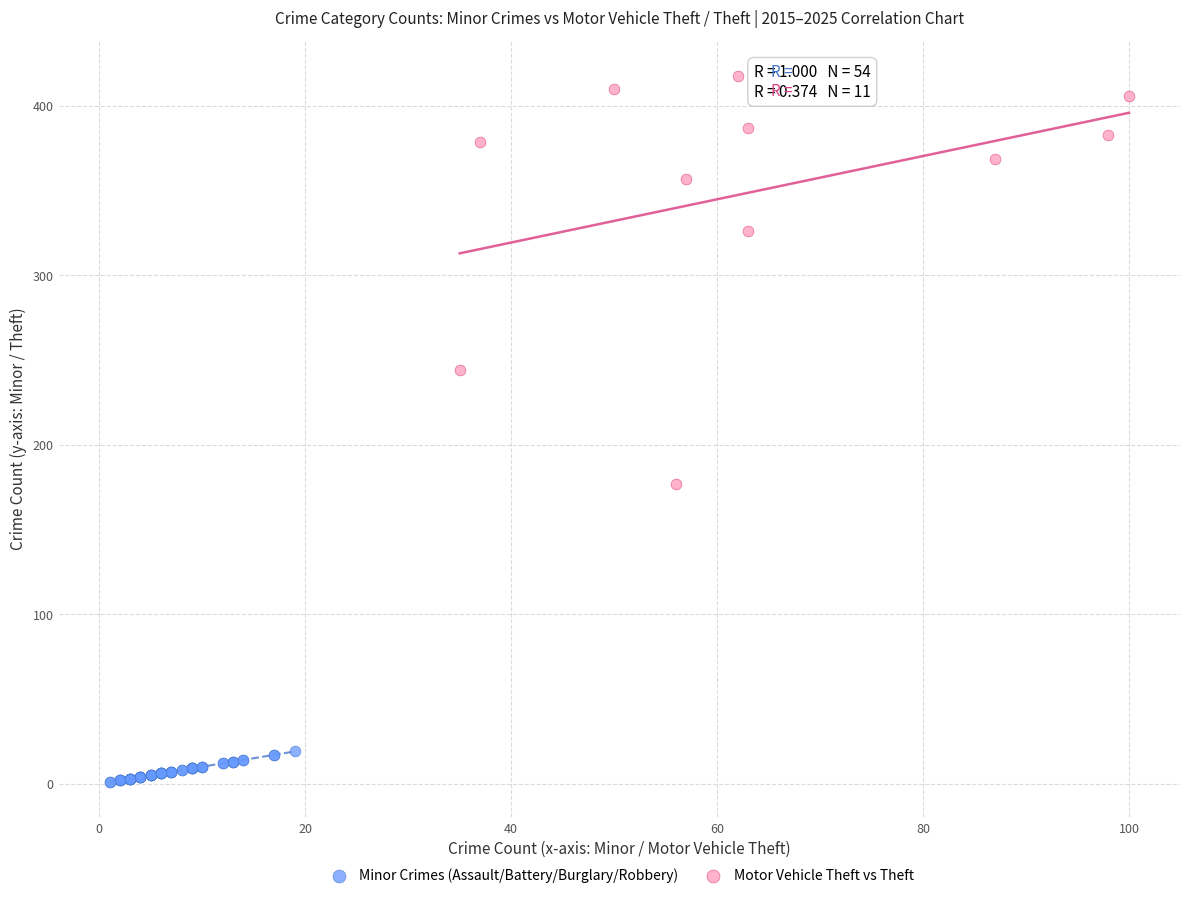

Which series contains the highest Y value?

Motor Vehicle Theft vs Theft